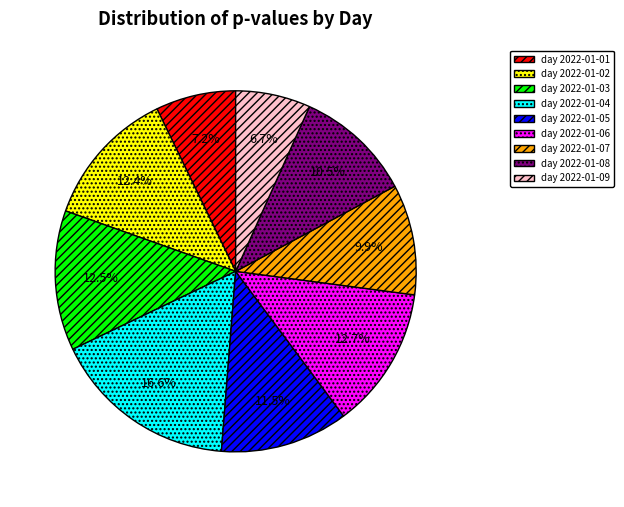

What is the largest slice in the pie chart?

day 2022-01-04